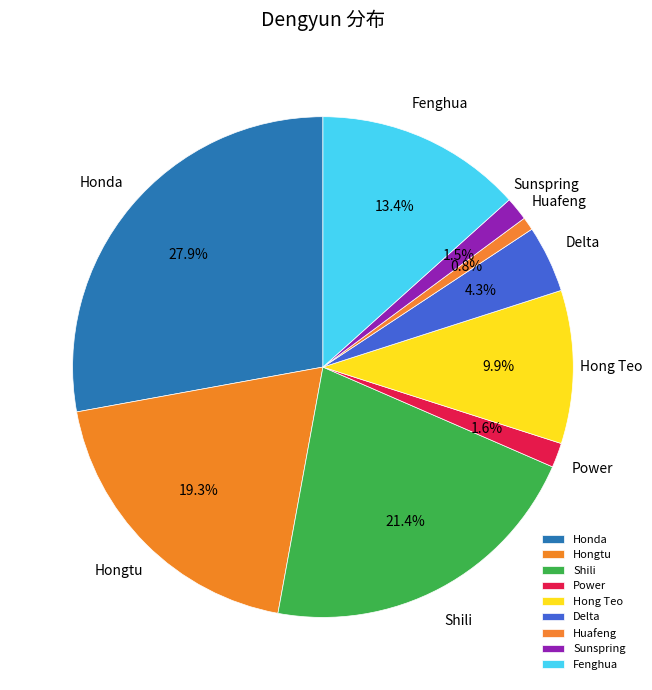

What percentage is the Honda slice, to the nearest percent?

28%